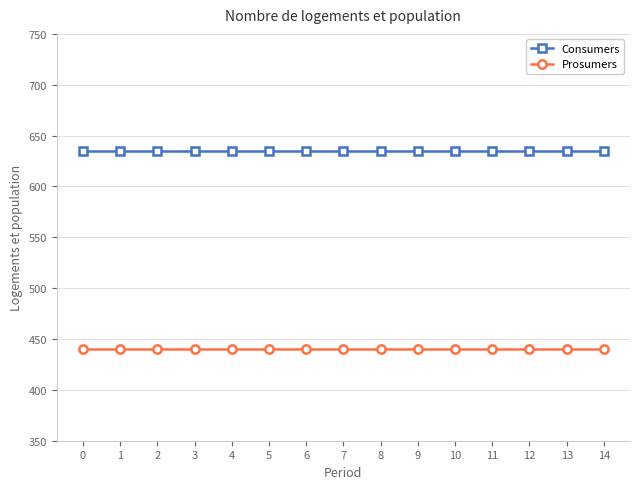

Reading right to left, transcribe all the data shown in this chart.

Consumers: 635	635	635	635	635	635	635	635	635	635	635	635	635	635	635
Prosumers: 440	440	440	440	440	440	440	440	440	440	440	440	440	440	440